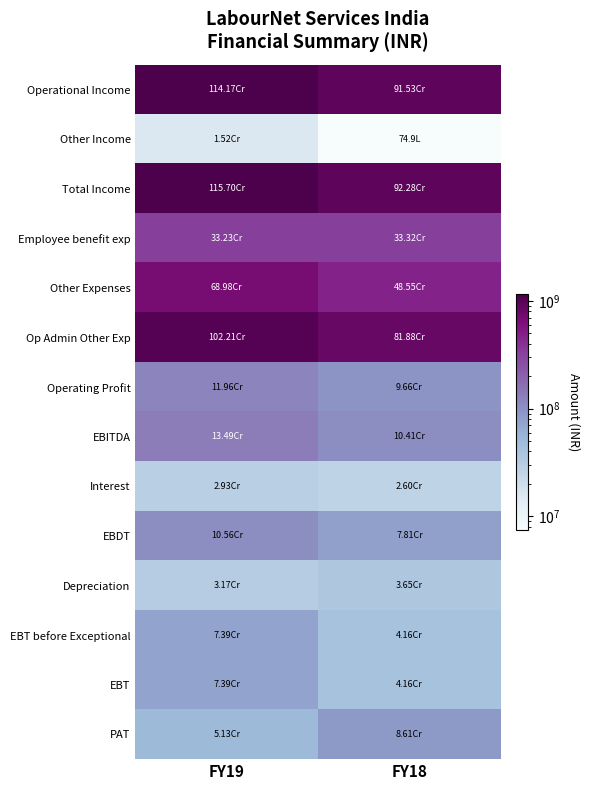

Rank the series at FY18 from highest to lowest value.

Total Income, Operational Income, Op Admin Other Exp, Other Expenses, Employee benefit exp, EBITDA, Operating Profit, PAT, EBDT, EBT before Exceptional, EBT, Depreciation, Interest, Other Income